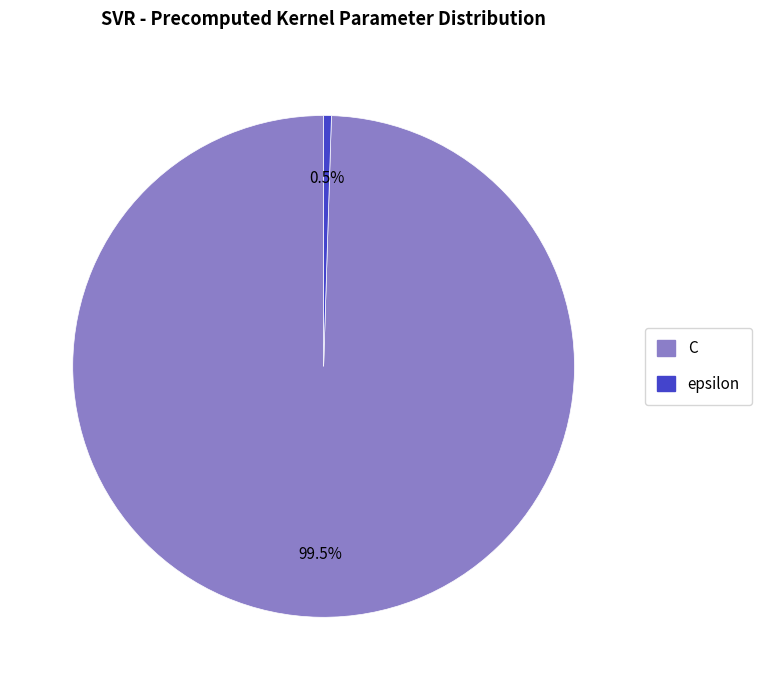

How much of the chart is everything except C?

0.5%